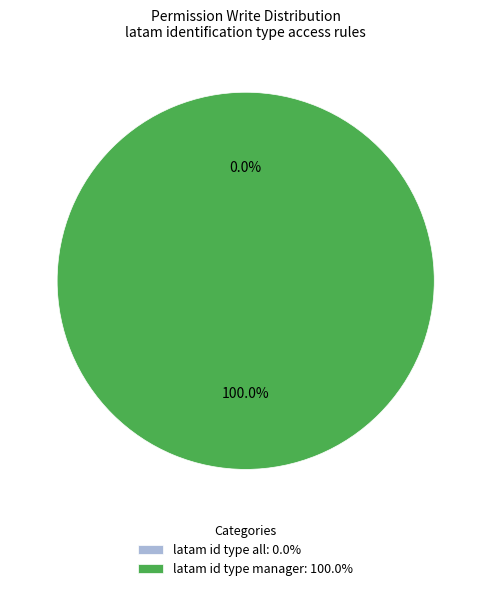

Which slice is the largest?

latam id type manager